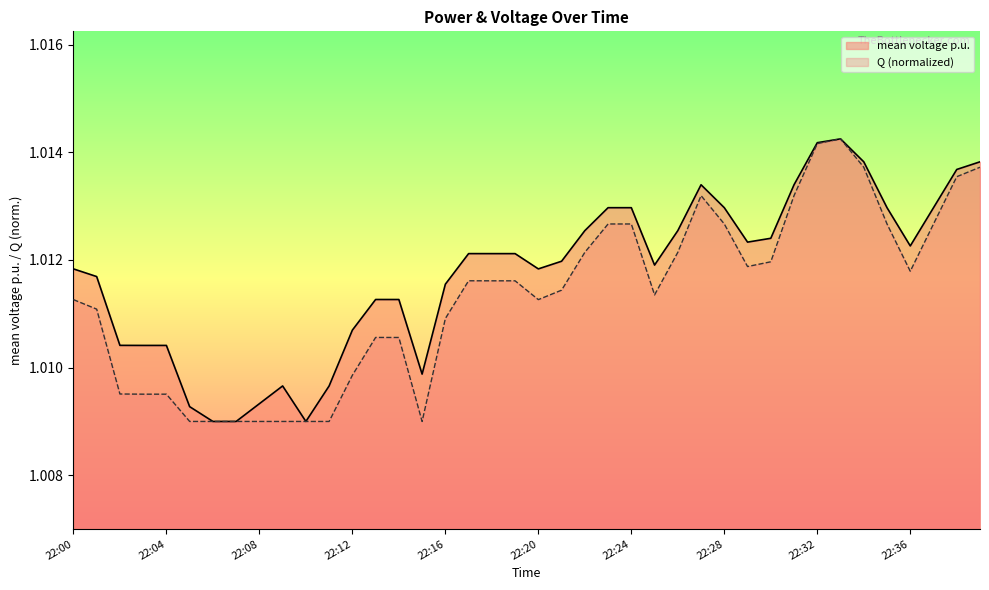

What is the sum of the Q values at 22:38 and 22:12?

2.0